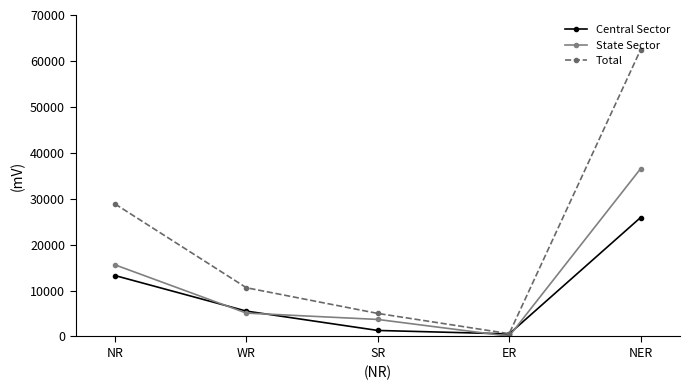

Rank the series at NER from lowest to highest value.

Central Sector, State Sector, Total